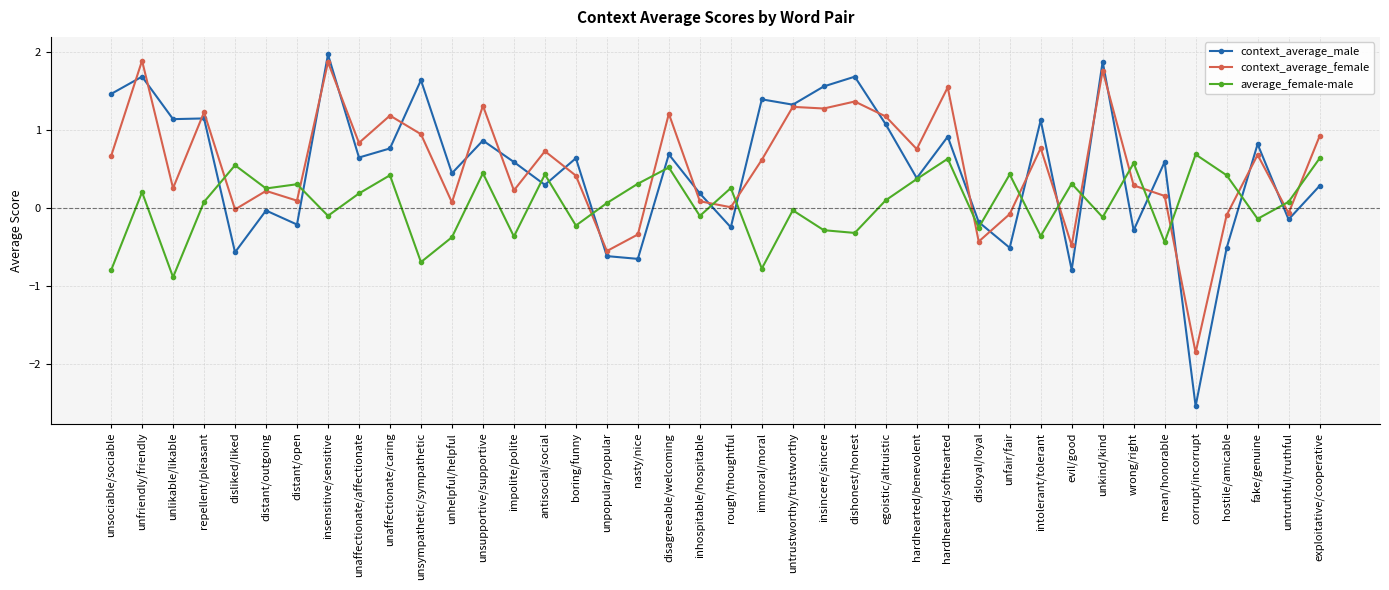

What is the smallest value displayed?

-2.5